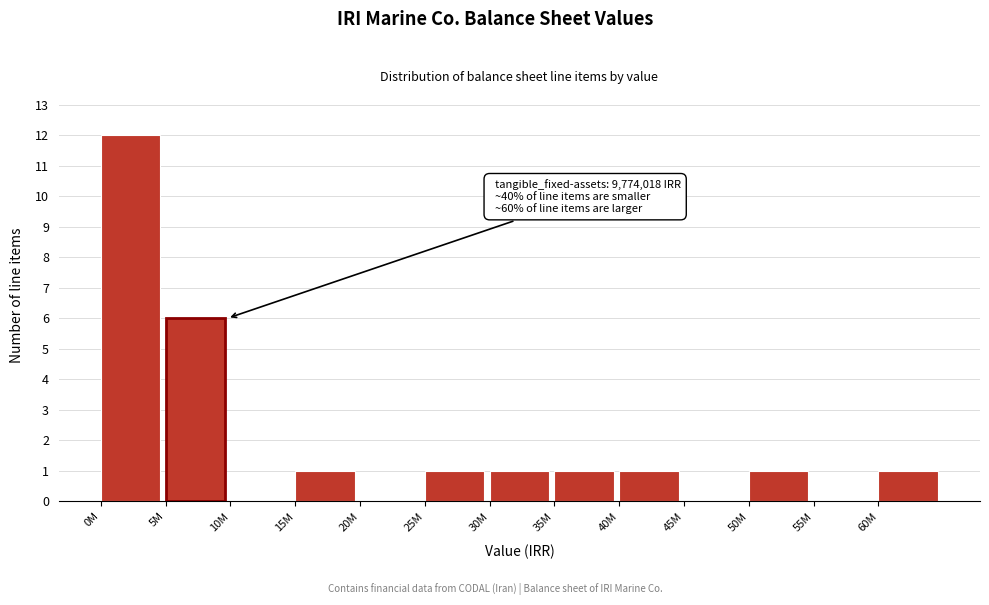

Reading right to left, what are all the values shown in this chart?

60M=1	55M=0	50M=1	45M=0	40M=1	35M=1	30M=1	25M=1	20M=0	15M=1	10M=0	5M=6	0M=12